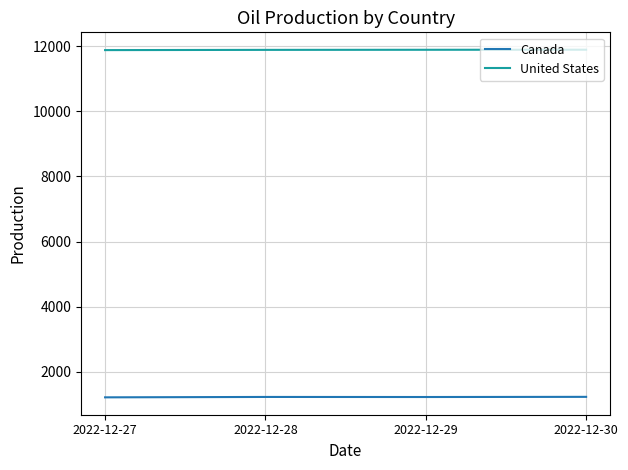

True or false: Canada has more than 2 interior local peaks.

False